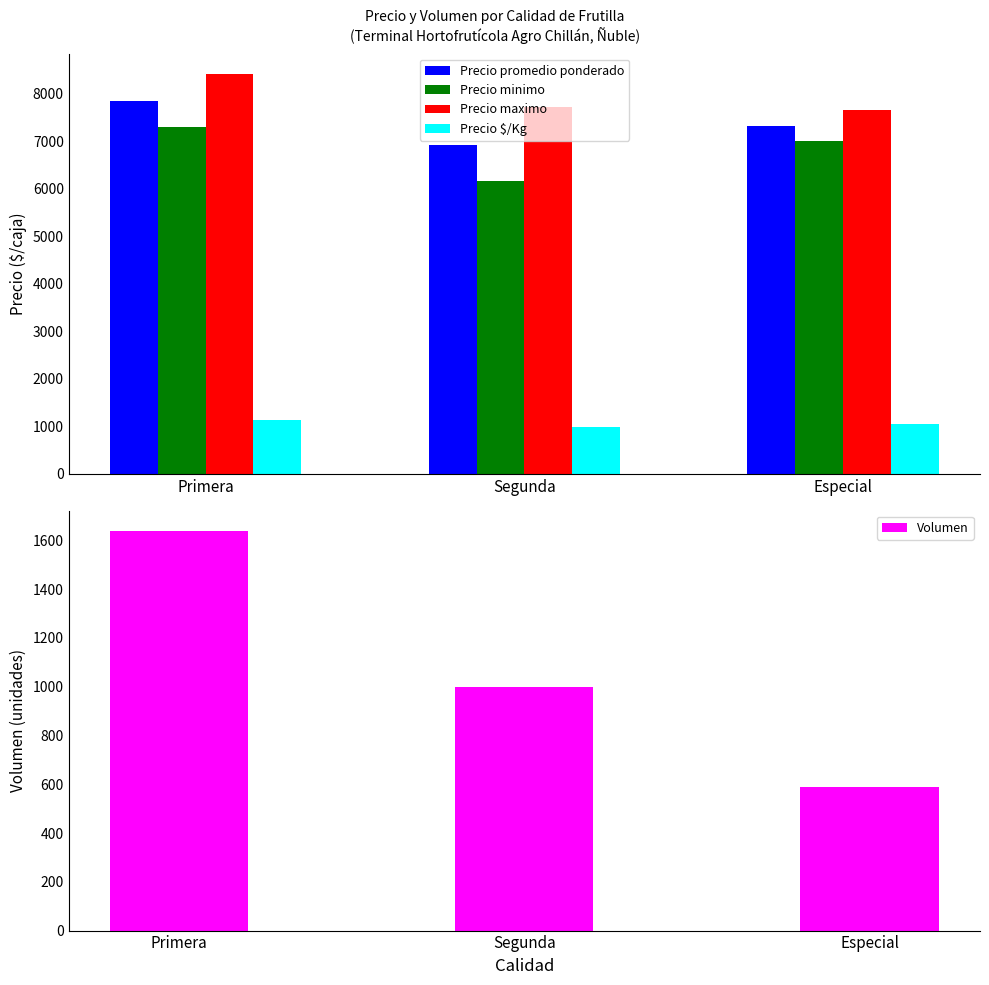

Rank the series at Primera from lowest to highest value.

Precio $/Kg, Volumen, Precio minimo, Precio promedio ponderado, Precio maximo